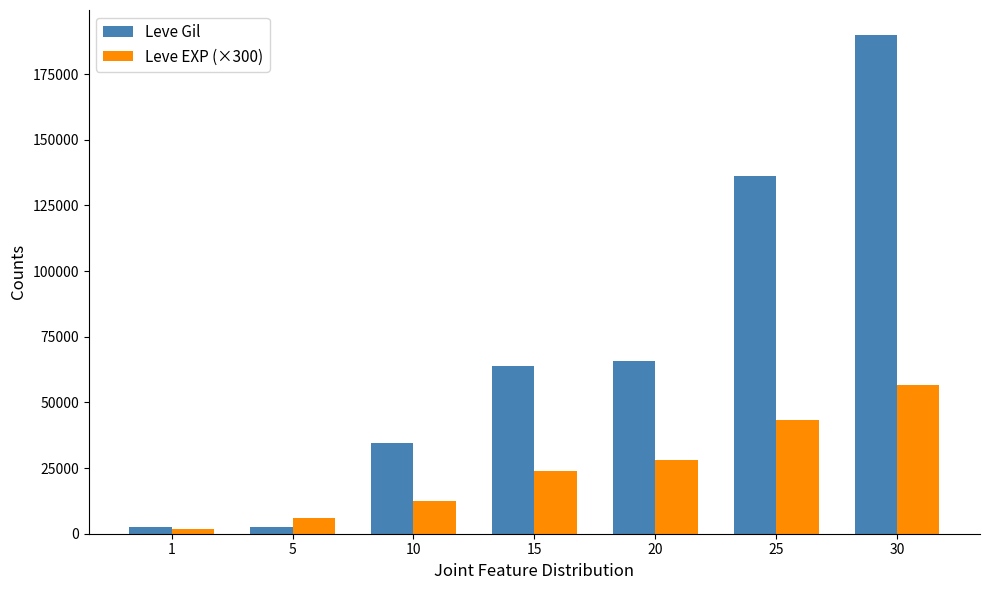

What is the value of the Leve EXP (×300) bar at the 2nd from the left?

6000